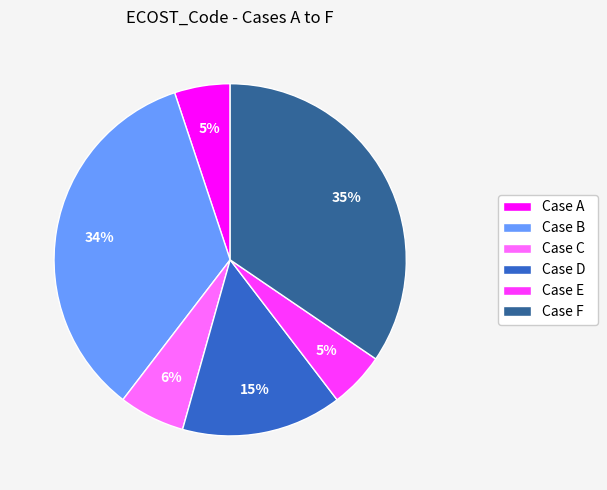

Combined, do Case C and Case B account for over 50%?

No